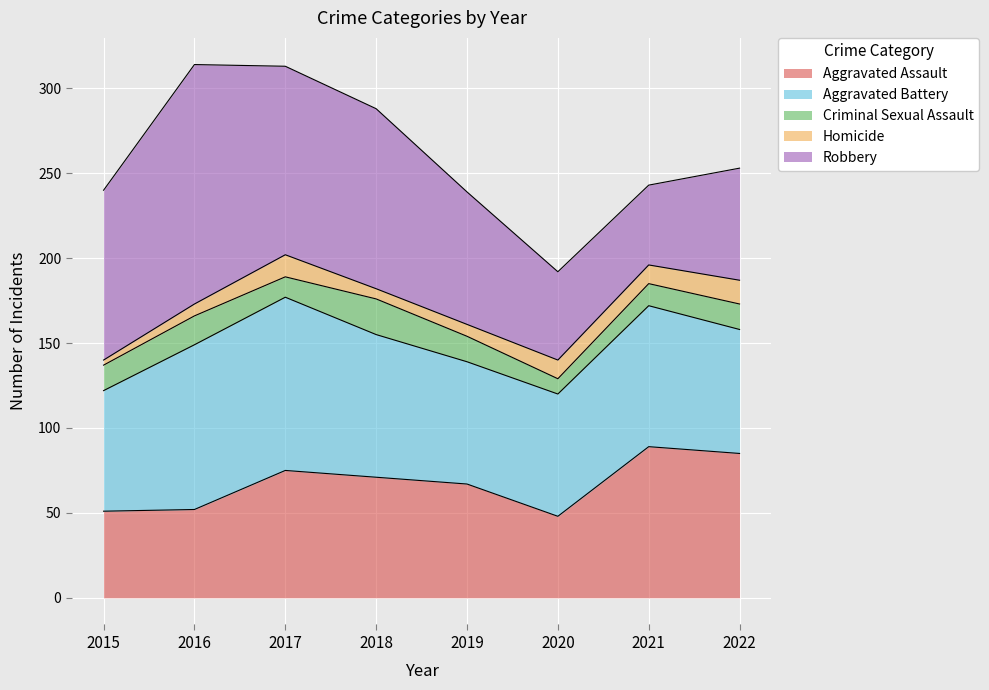

Reading left to right, transcribe all the data shown in this chart.

Aggravated Assault: 51	52	75	71	67	48	89	85
Aggravated Battery: 71	97	102	84	72	72	83	73
Criminal Sexual Assault: 15	17	12	21	15	9	13	15
Homicide: 3	7	13	6	7	11	11	14
Robbery: 100	141	111	106	78	52	47	66